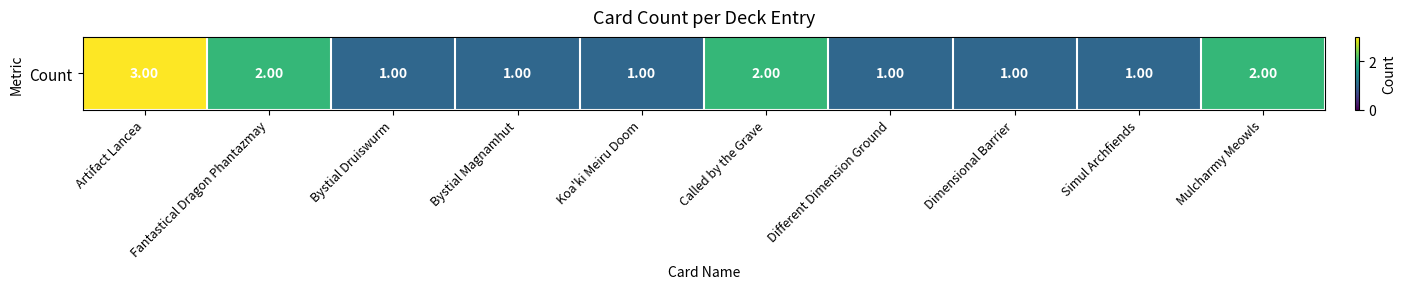

True or false: the data shows 3 at Mulcharmy Meowls.

False